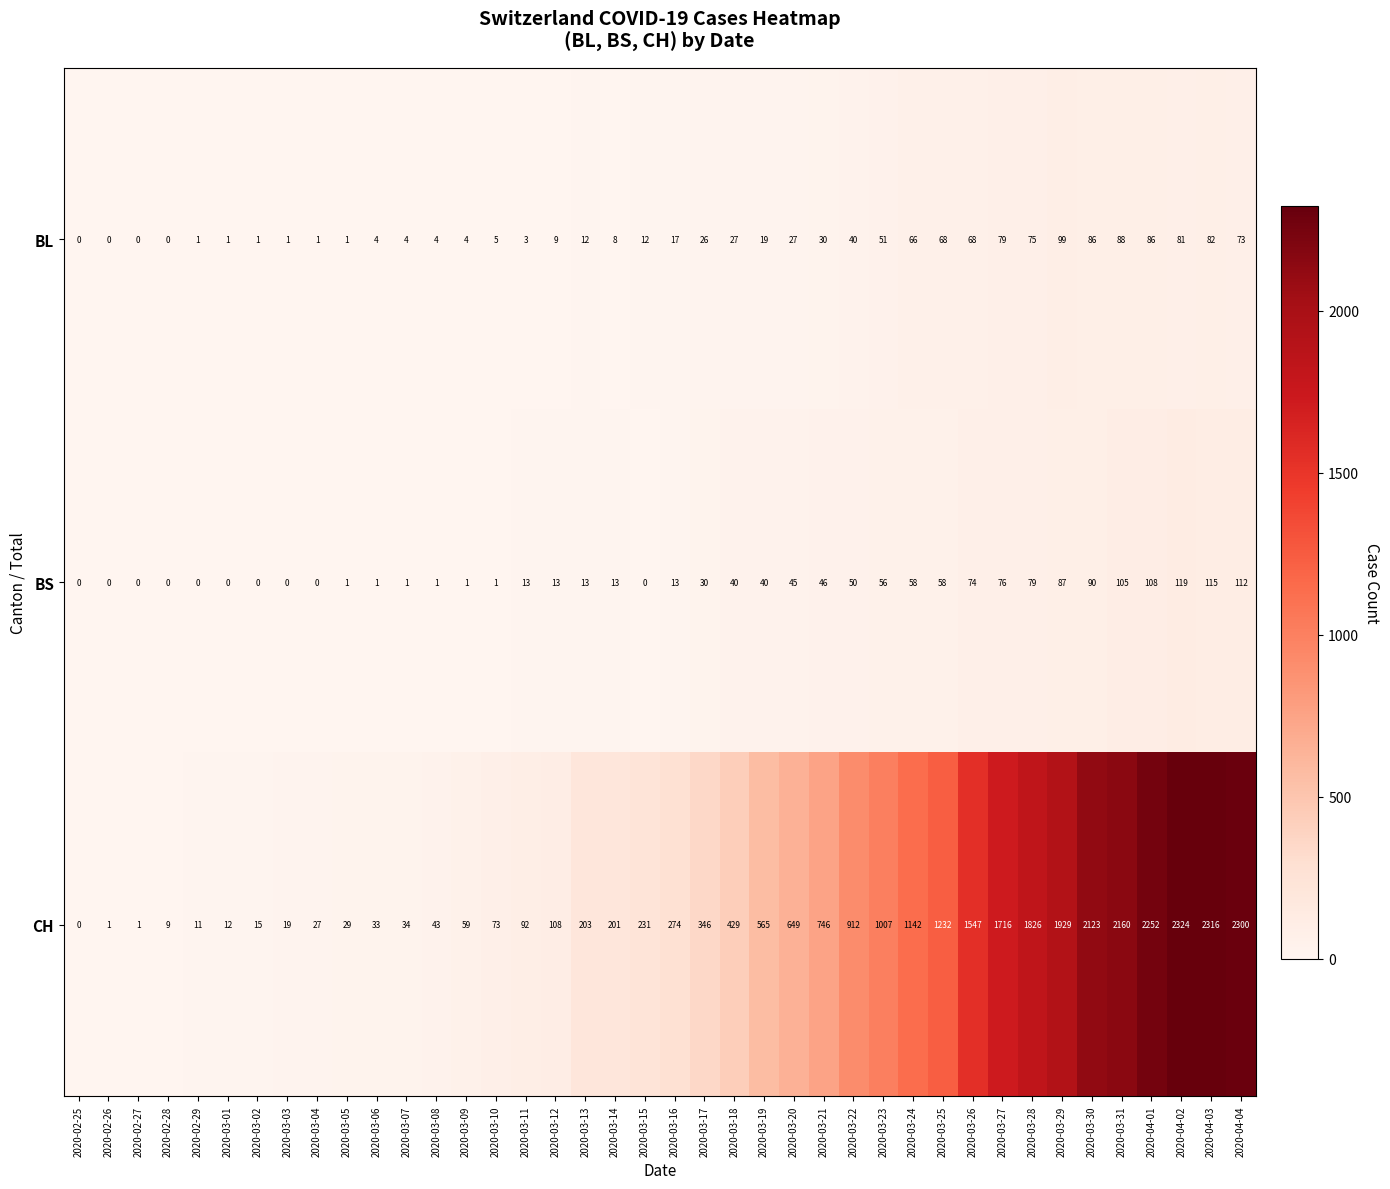

Which series has the widest spread of values?

CH